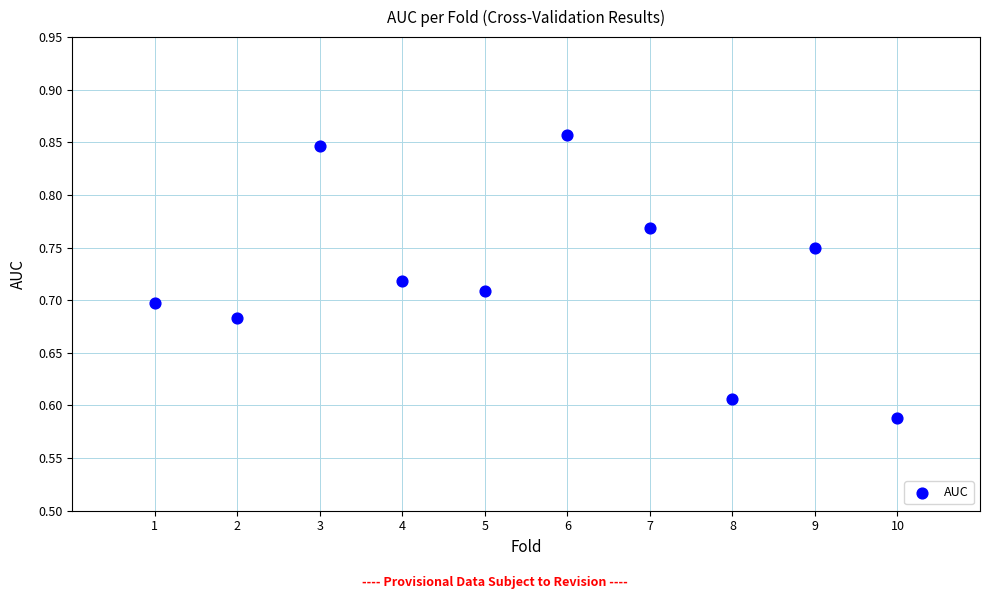

What is the range of Y values (max minus min)?

0.3